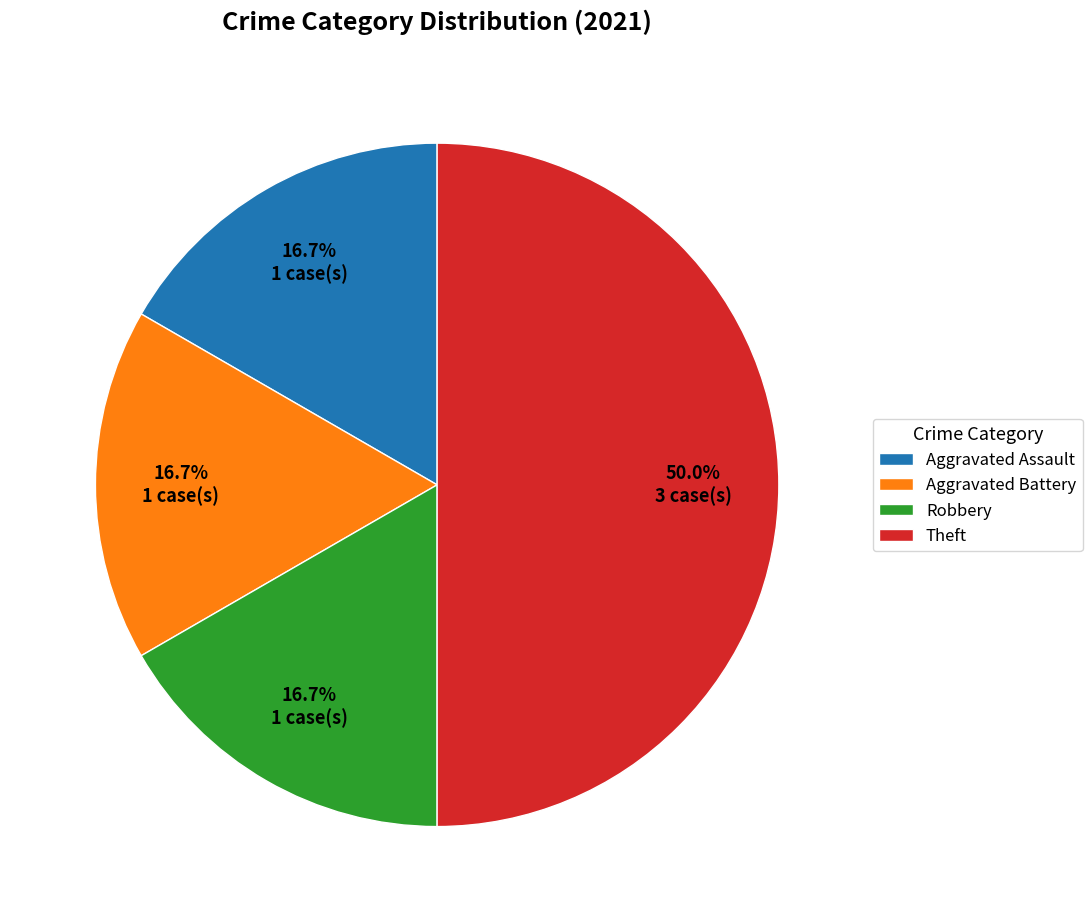

Which category has the biggest portion of the pie?

Theft